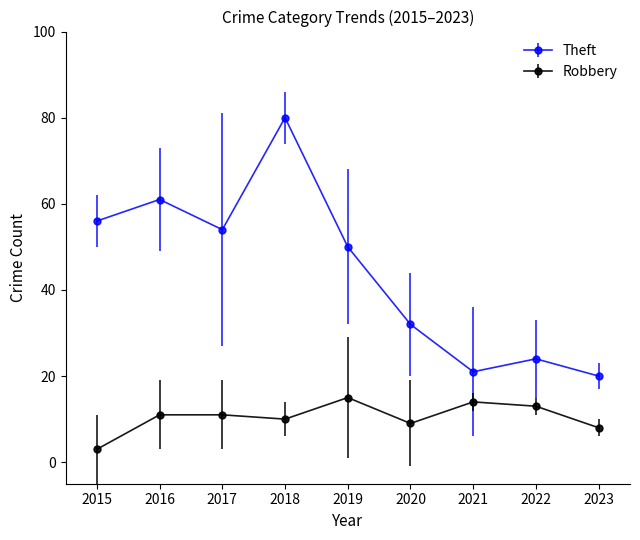

Between 2015 and 2016, which series saw the biggest shift?

Robbery